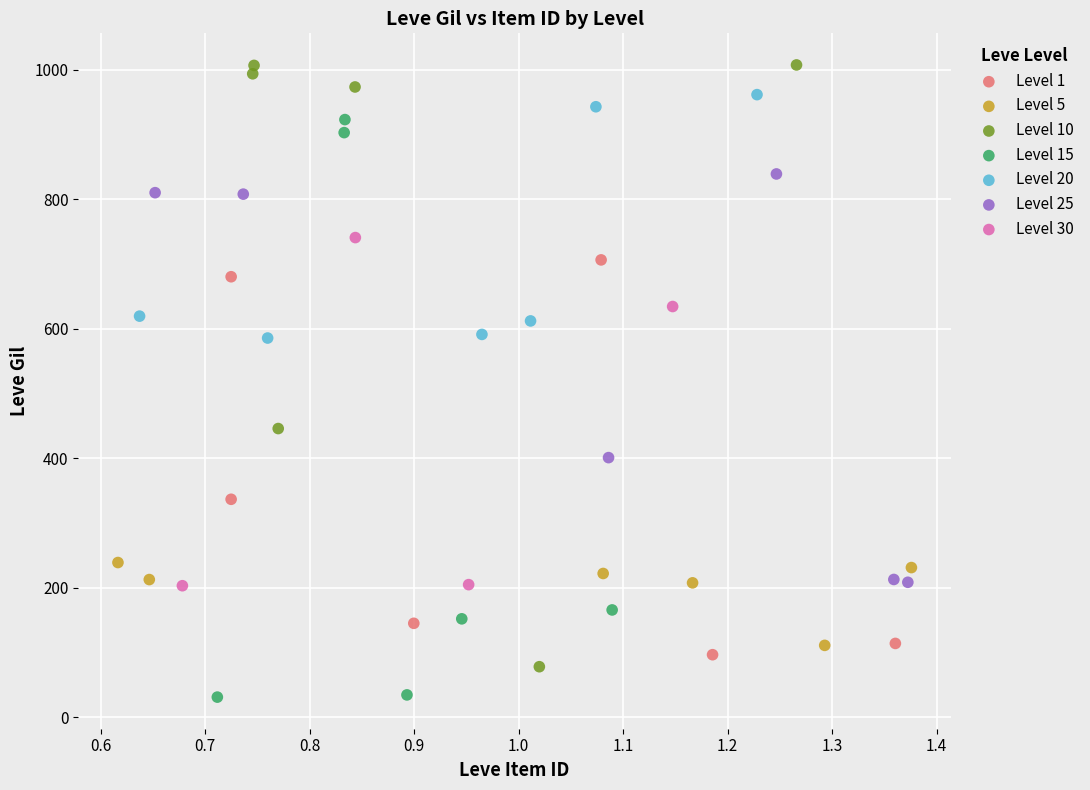

Which series contains the highest Y value?

Level 10